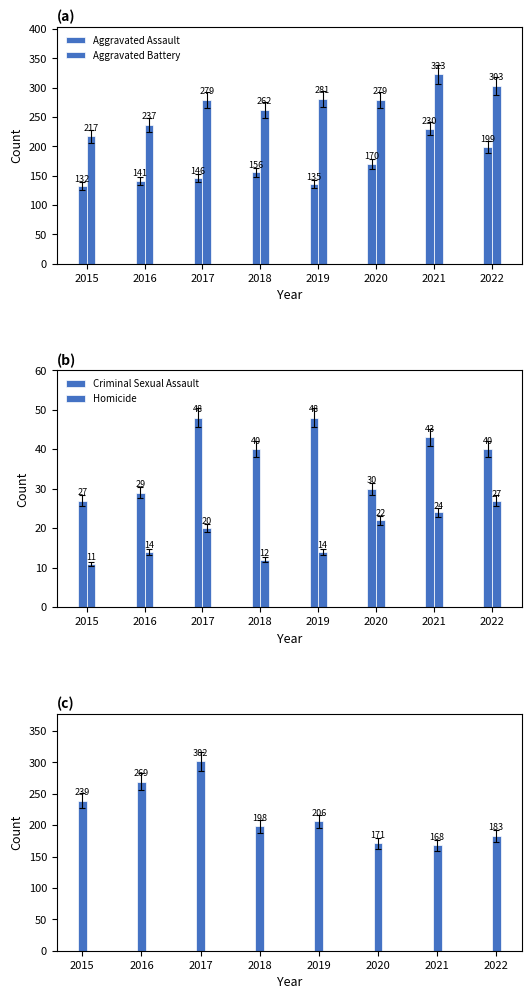

At which label does Robbery first exceed 206?

2015